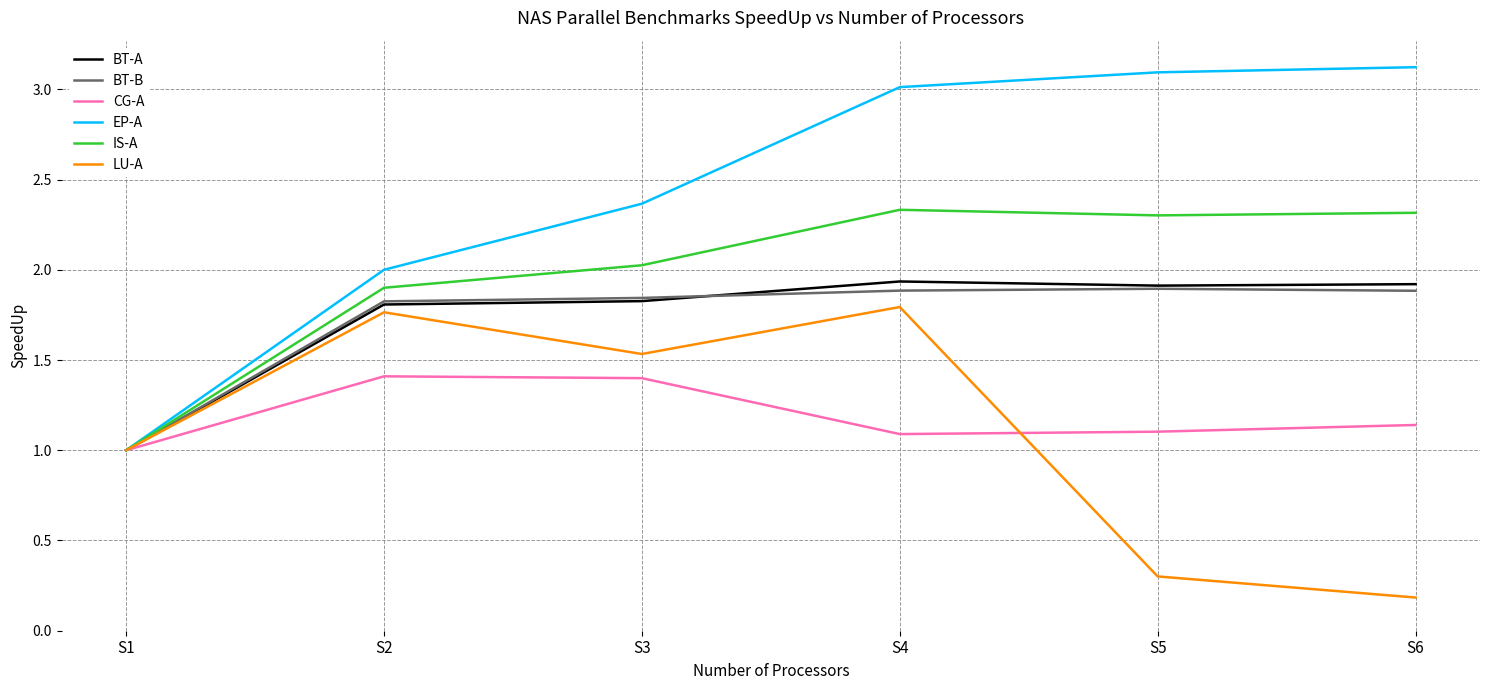

Is it true that BT-A equals 1.9 at S6?

True